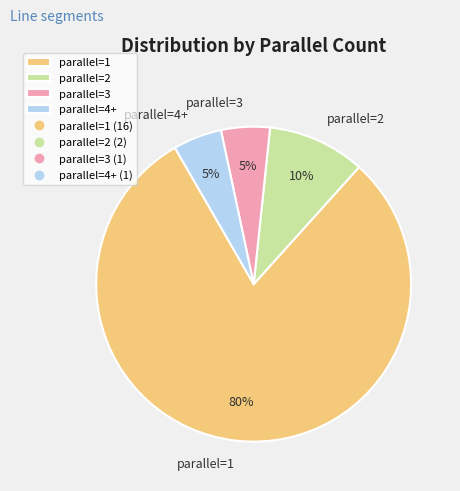

Which has a higher value, parallel=3 or parallel=1?

parallel=1